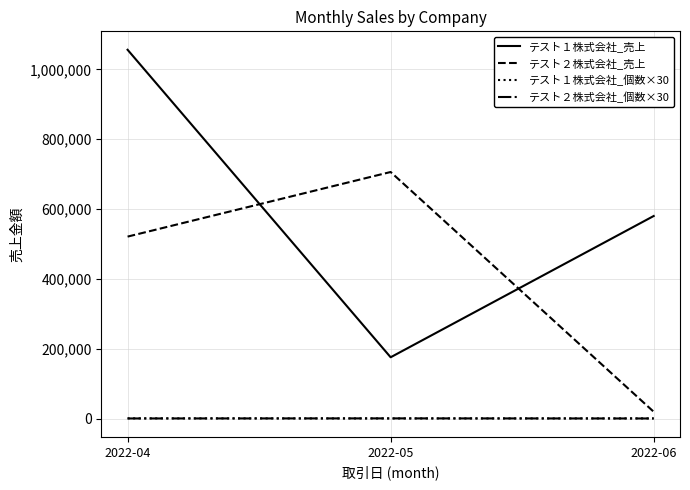

Rank the categories by テスト１株式会社_売上 value from lowest to highest.

2022-05, 2022-06, 2022-04